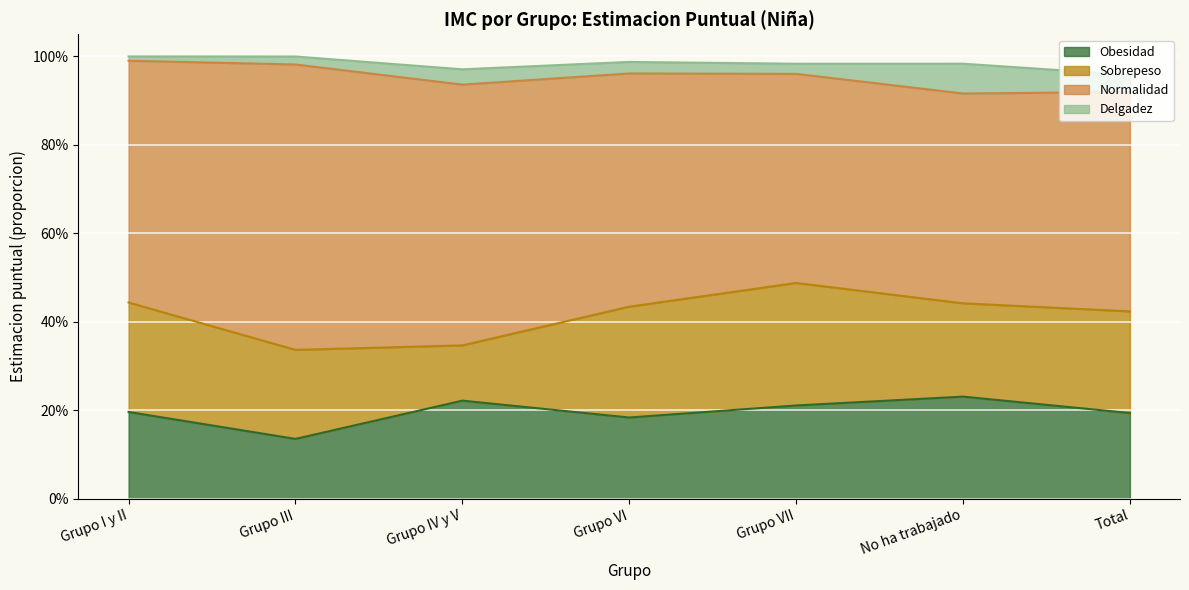

How many intersections are there between Obesidad and Sobrepeso?

4